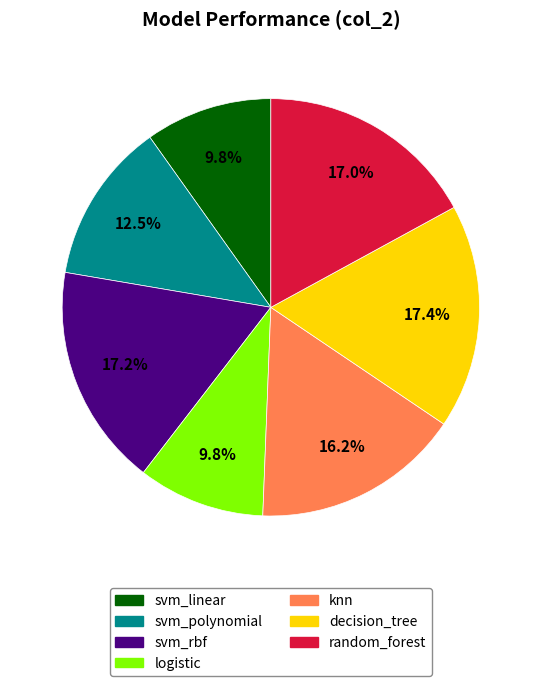

What percentage is the knn slice, to the nearest percent?

16%